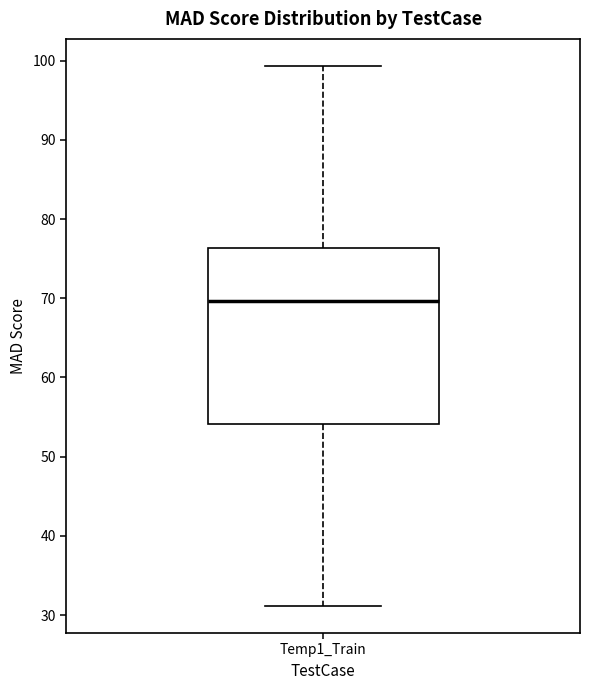

Read this box plot against the y-axis: the position of the median line, the range covered by the box, and the ends of both whiskers. The values are not printed on the chart, so give them approximately, as read against the axis.

median 70, box 54 to 76, whiskers 31 to 99